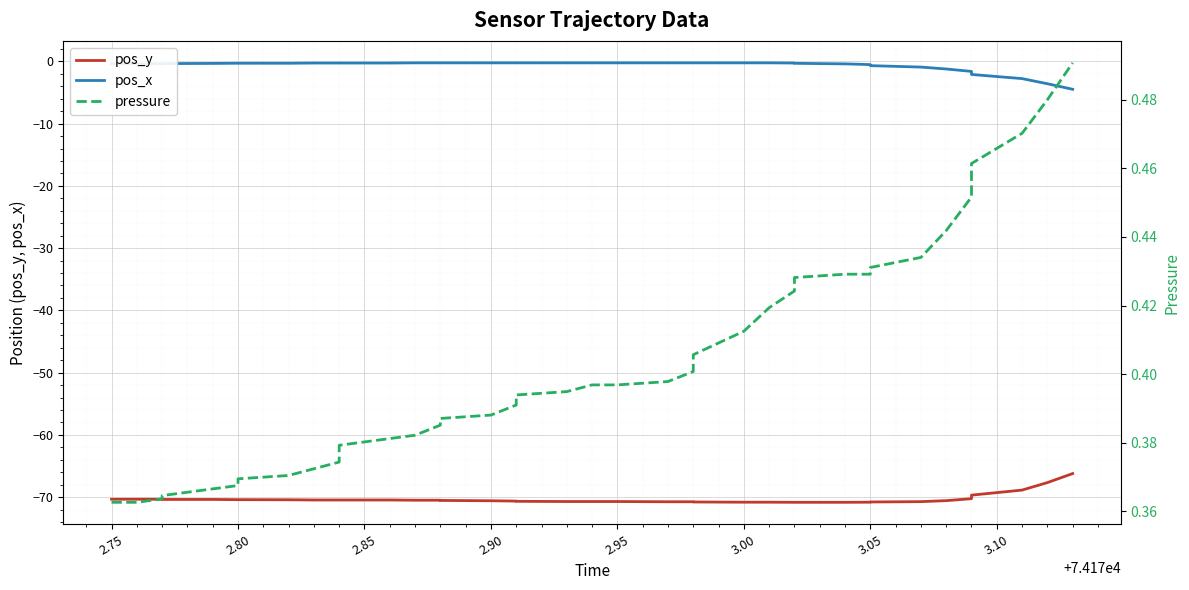

What is the maximum value for pressure?

0.5